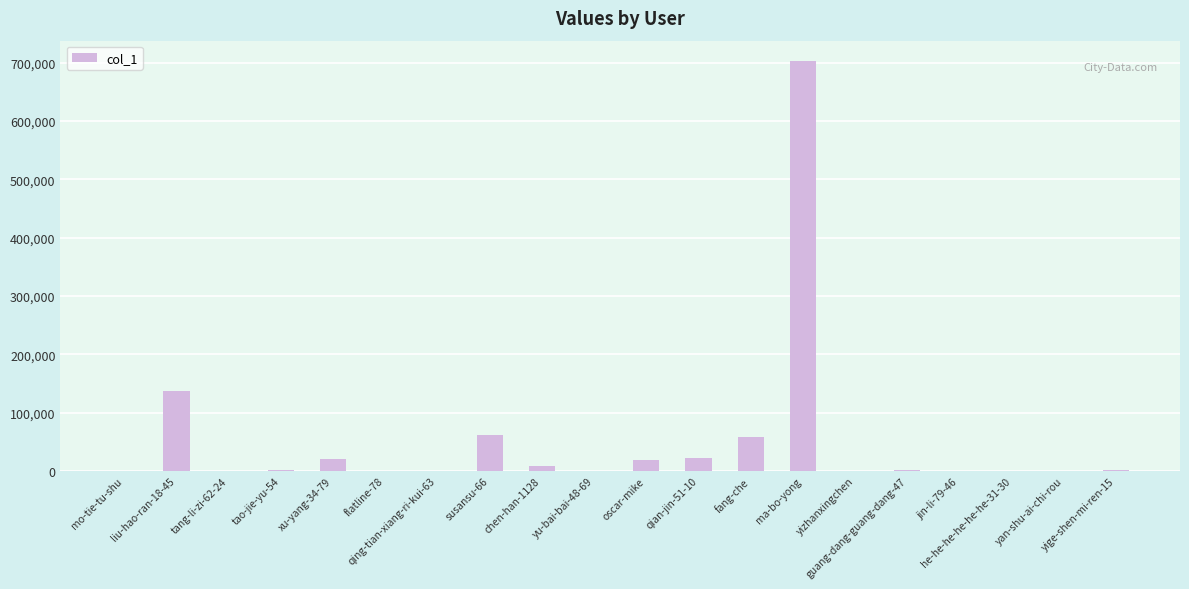

What is the maximum value shown in the chart?

702340